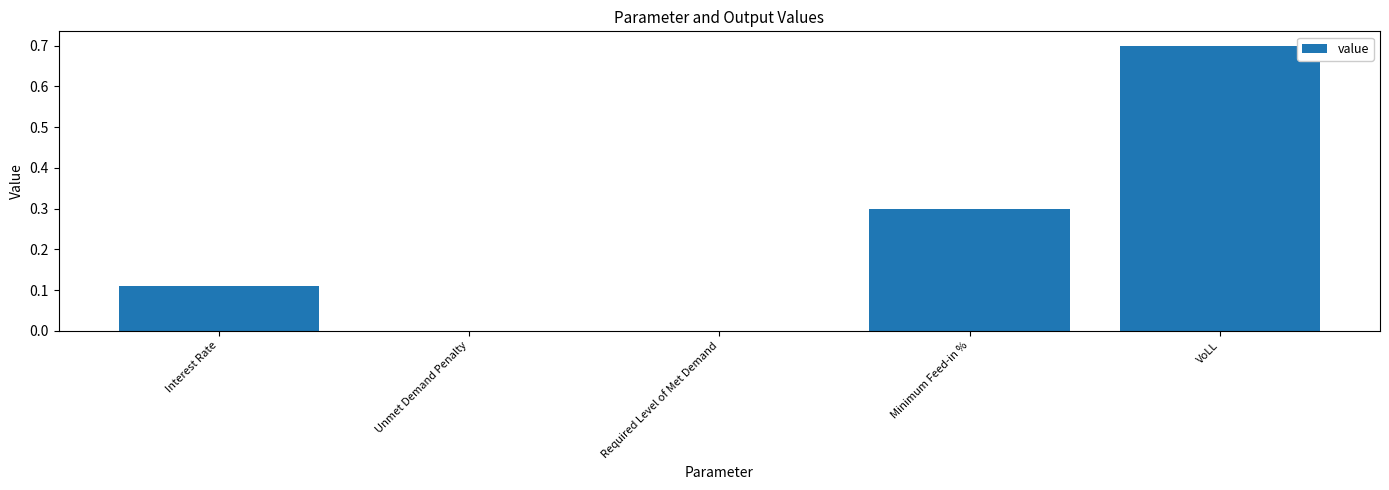

What is the maximum value shown in the chart?

0.7